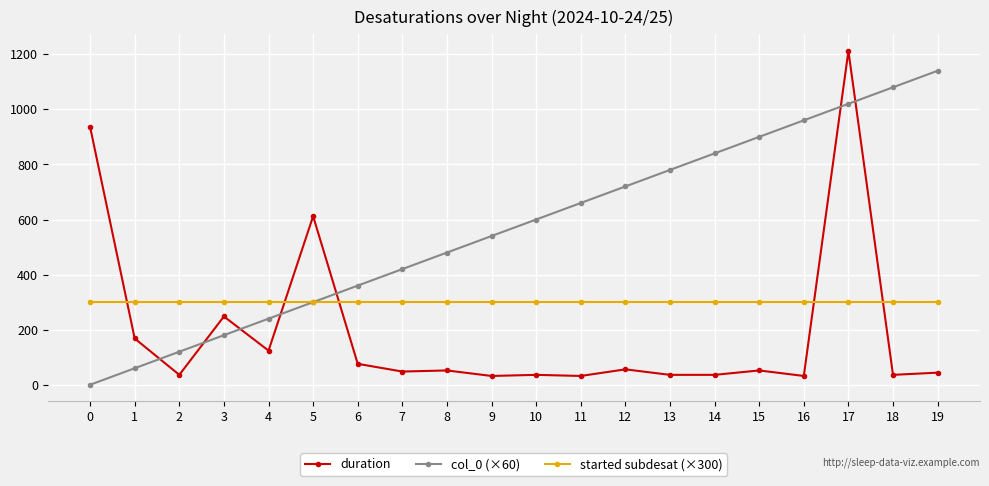

Between which two adjacent categories do duration and started subdesat (×300) first intersect?

0 and 1